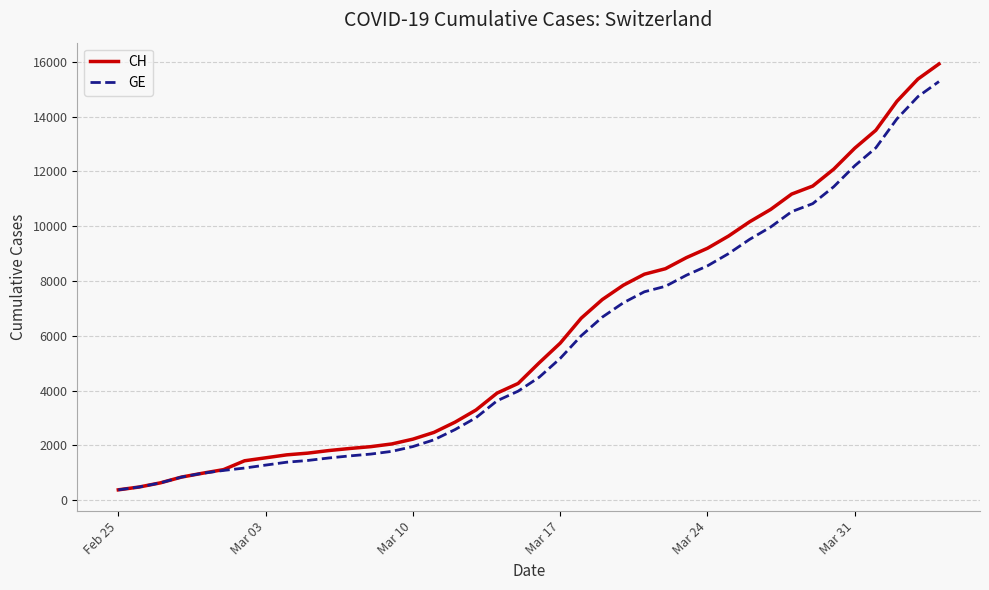

What is the highest value of the GE series?

15284